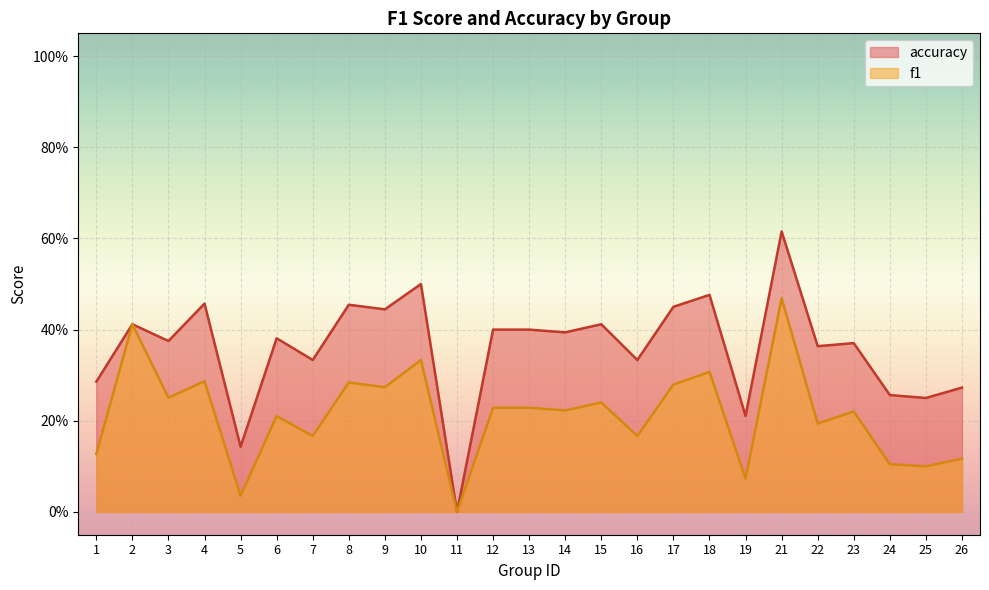

At which category is the sum across all series the highest?

21